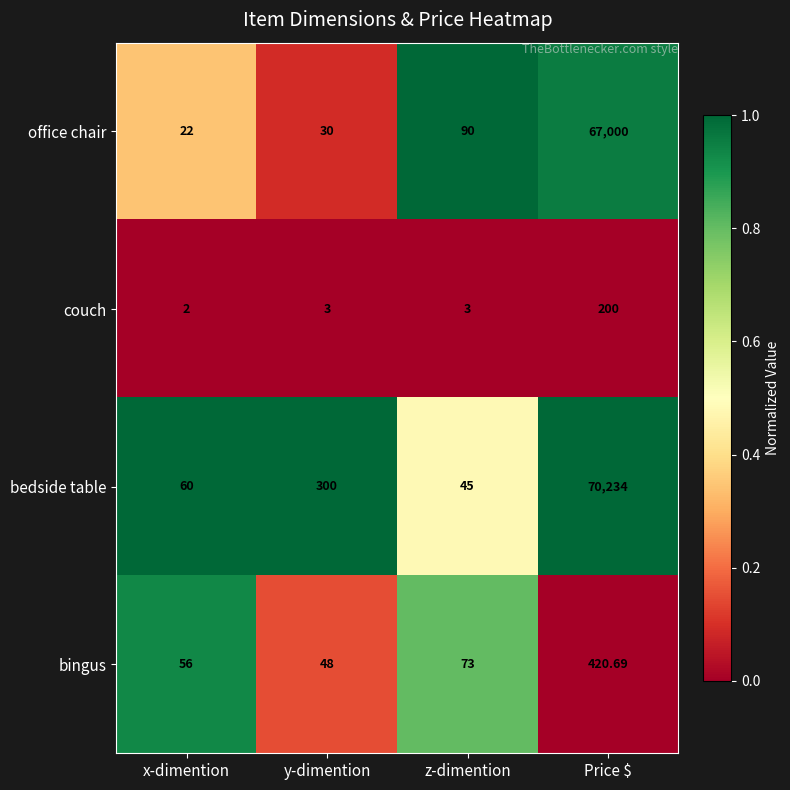

Which series has the largest total across all categories?

bedside table